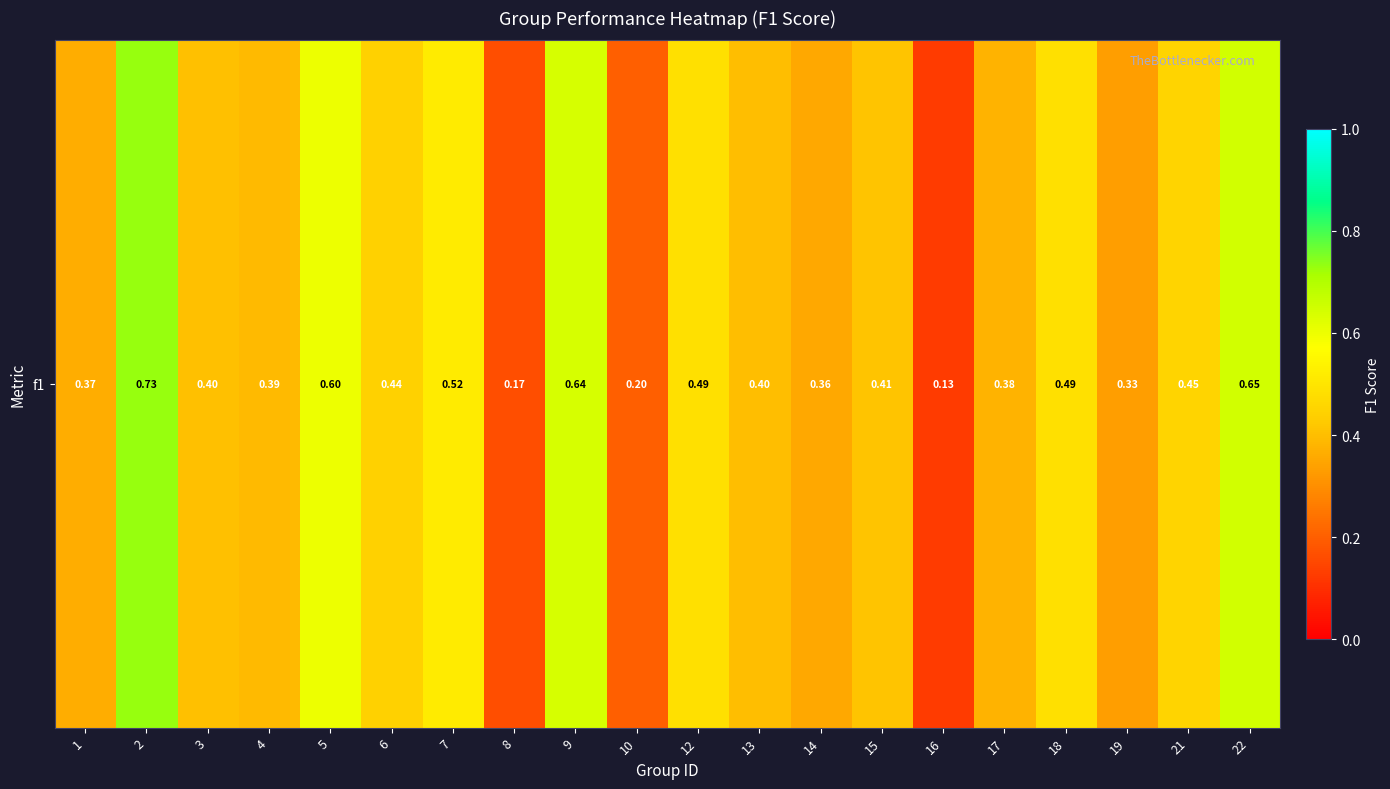

The value at 7 is 0.5. True or false?

True